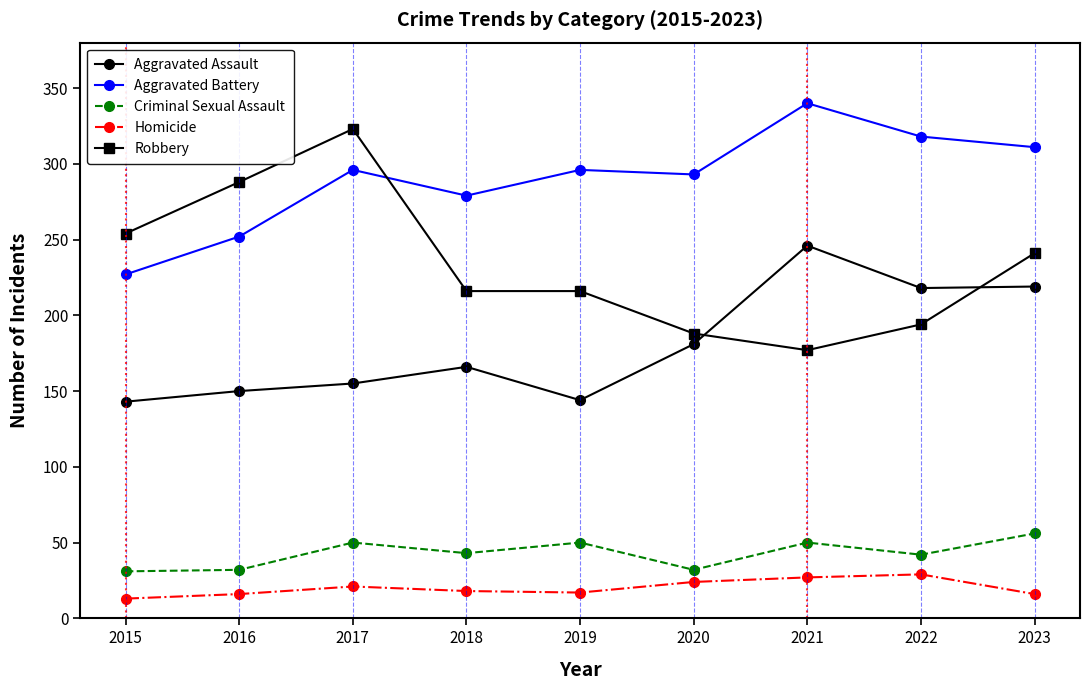

How many lines are shown in the chart?

5